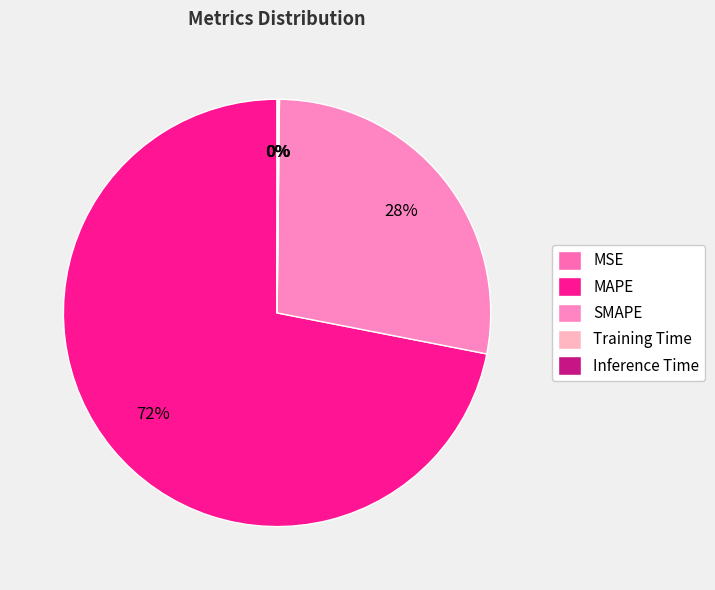

To the nearest percent, what percentage of the pie is MAPE?

72%